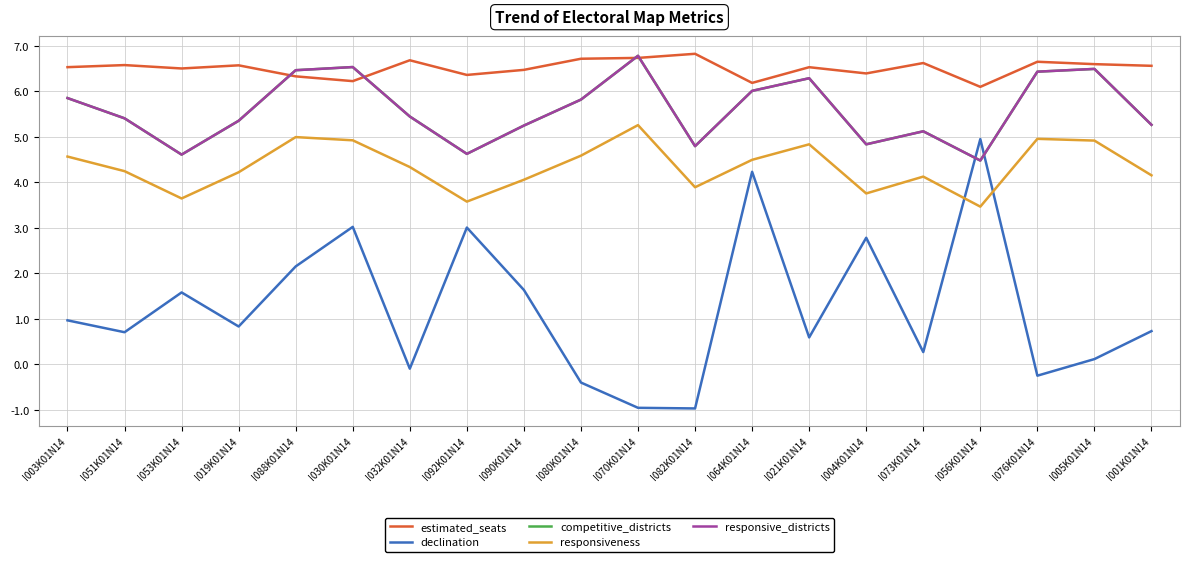

Does the chart have visible grid lines?

Yes